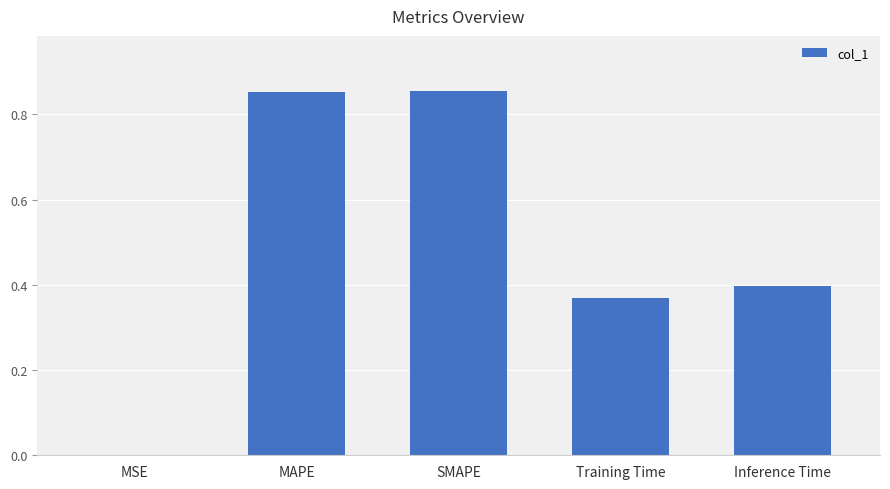

Does the chart contain stacked bars?

No